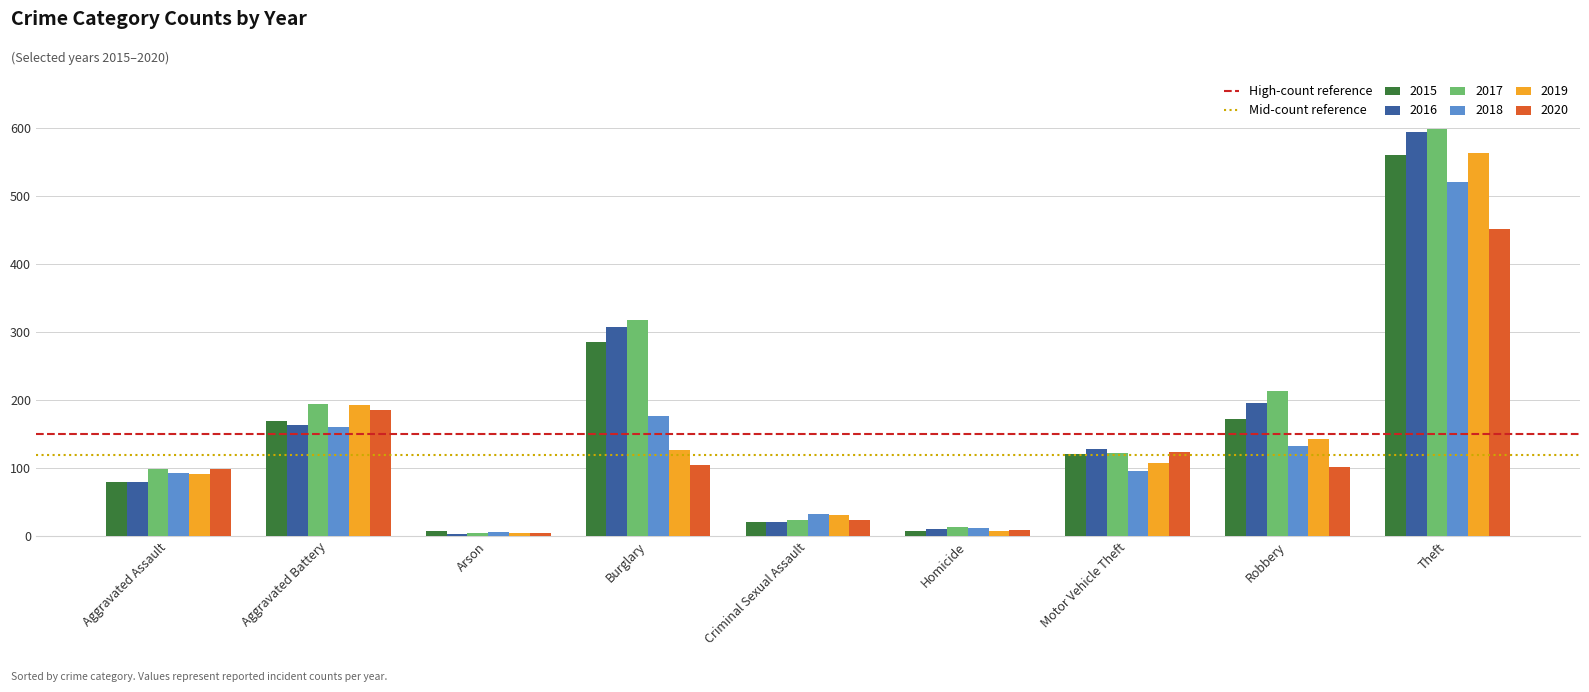

What is the sum of all 2020 values?

1104